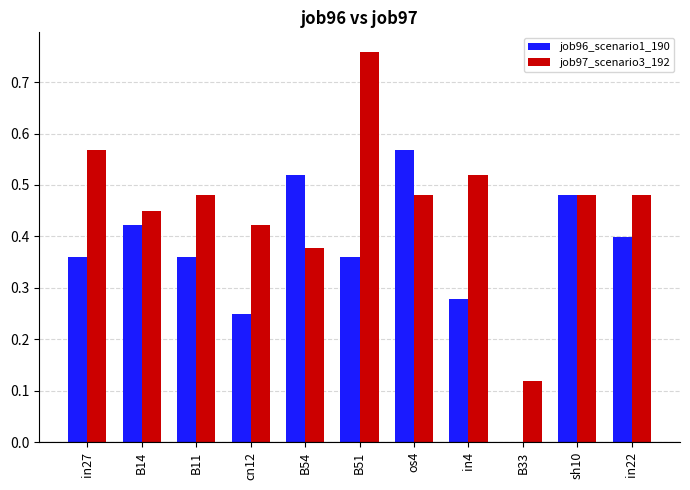

Which series changed the most between cn12 and sh10?

job96_scenario1_190